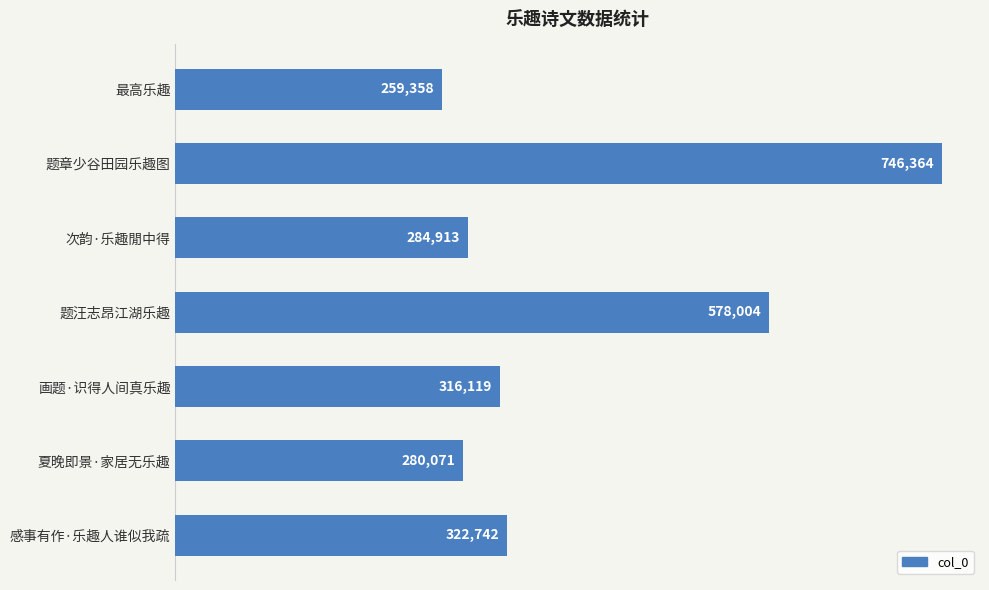

Is it true that the value at 次韵·乐趣閒中得 is 395433?

False